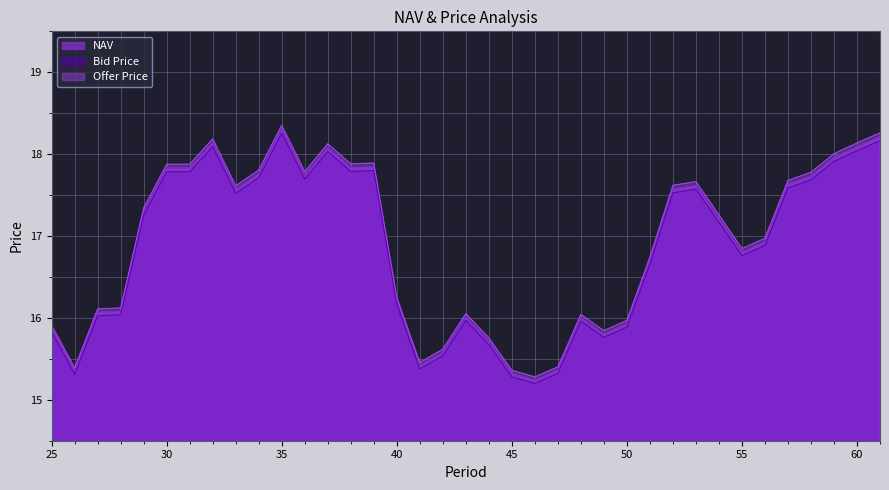

In Bid Price, how many points are lower than both neighbors (excluding endpoints)?

8